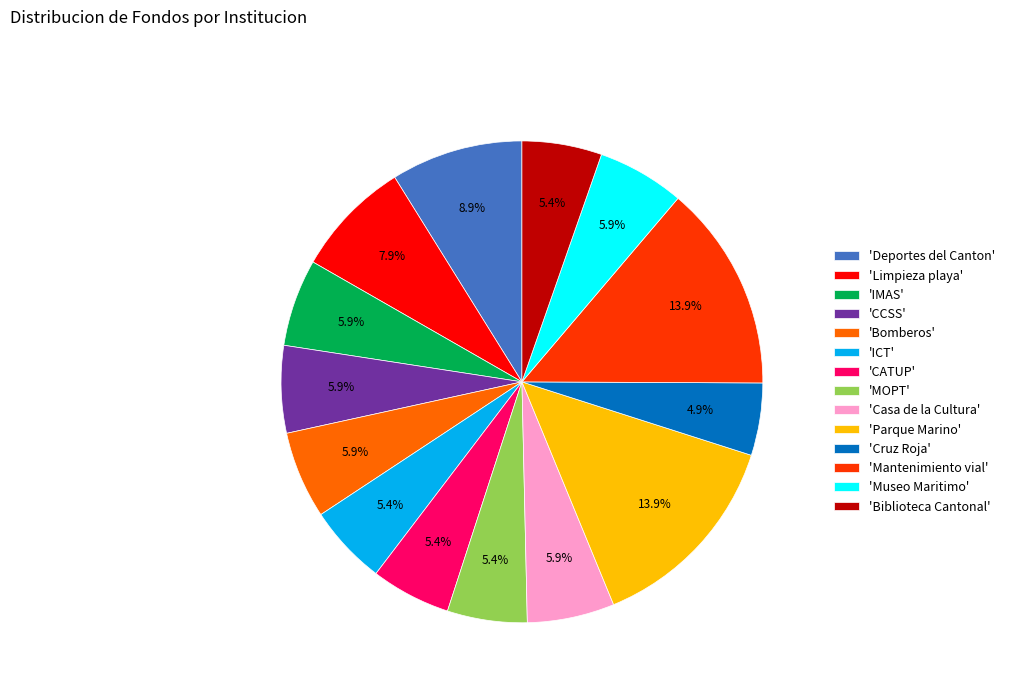

How many slices are in this pie chart?

14